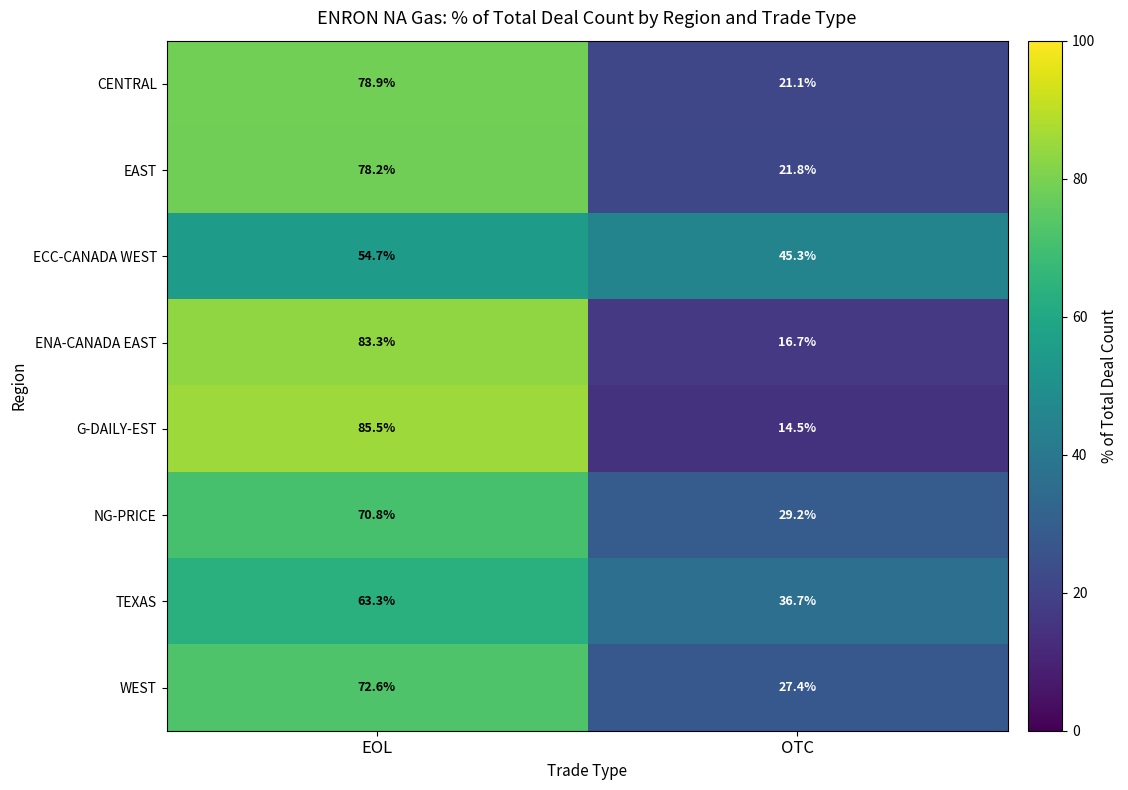

Count the number of data series in this chart.

8